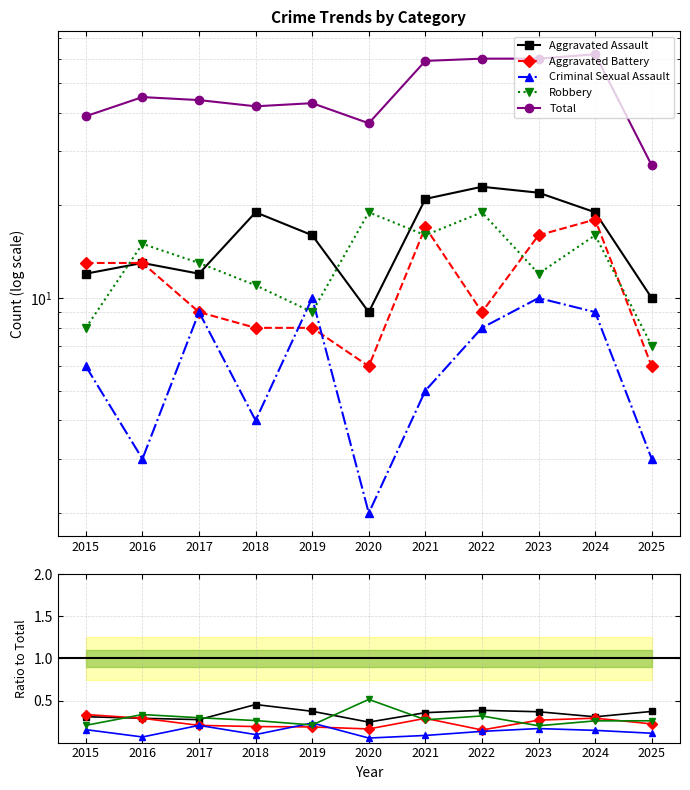

The value of Aggravated Assault at 2020 is 0.1. True or false?

False